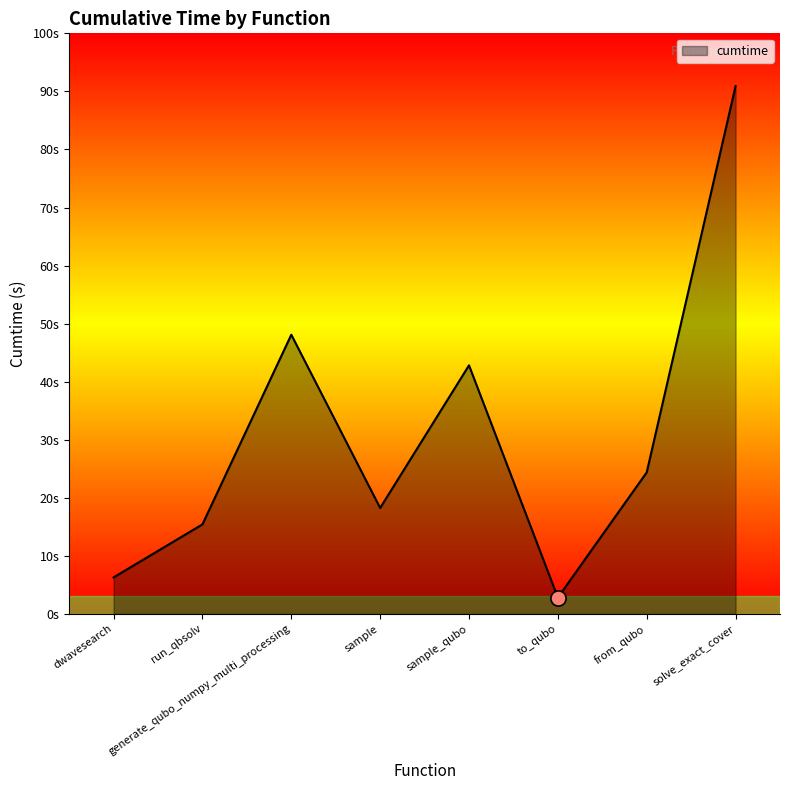

Which has a higher value, generate_qubo_numpy_multi_processing or solve_exact_cover?

solve_exact_cover